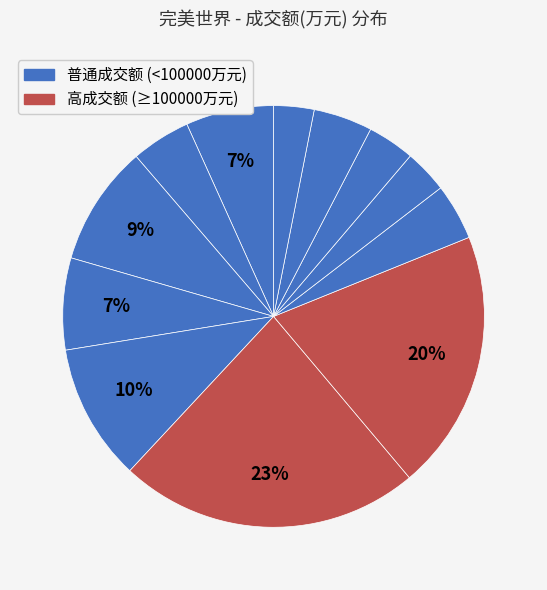

Is there a majority slice in this chart?

No